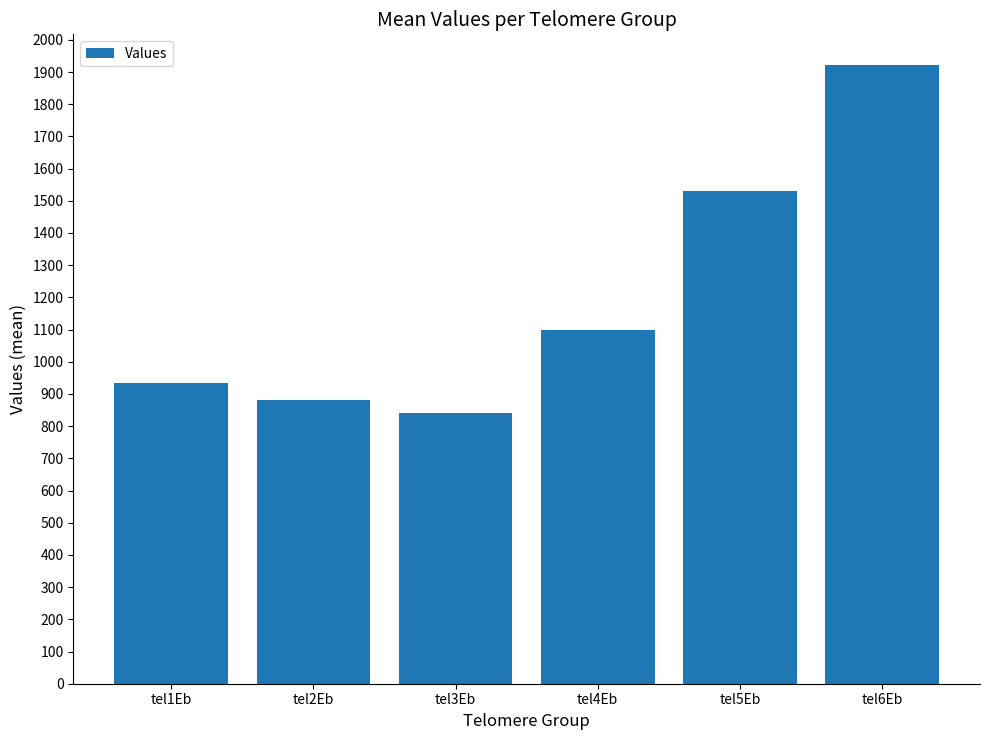

True or false: the data shows 1531.5 at tel5Eb.

True